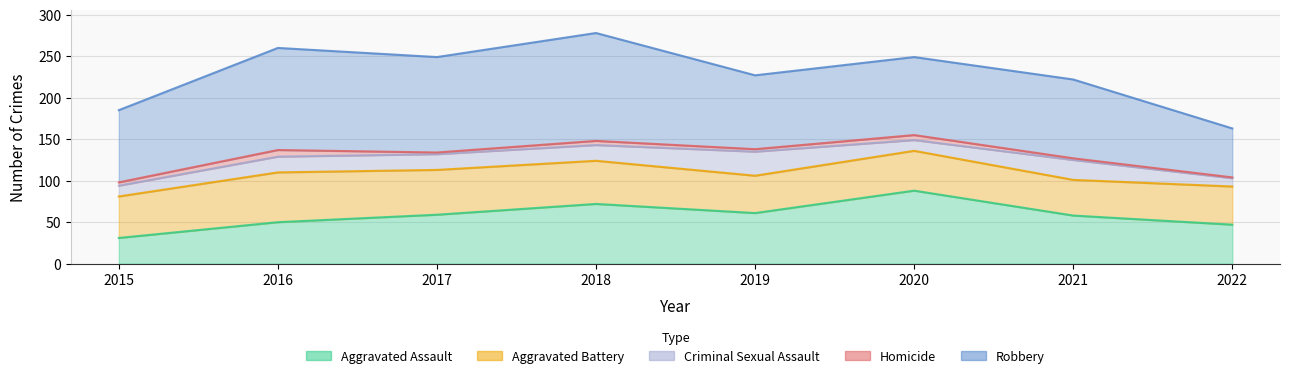

At 2020, list the series in order from smallest to largest.

Homicide, Criminal Sexual Assault, Aggravated Battery, Aggravated Assault, Robbery